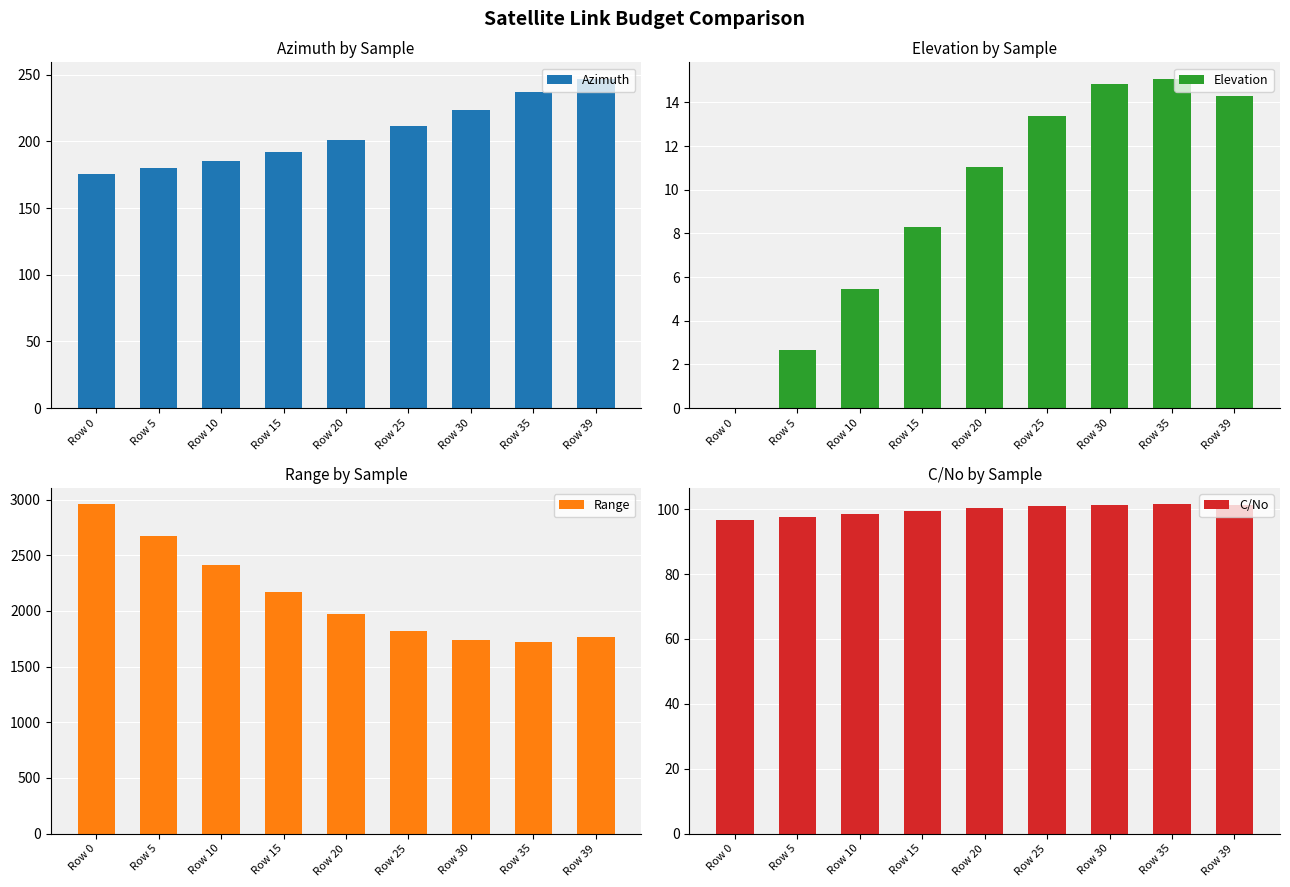

Reading left to right, extract all data points from this chart.

Azimuth: 175.5	179.9	185.4	192.3	200.9	211.5	223.7	236.8	247.0
Elevation: 0.0	2.7	5.4	8.3	11.0	13.4	14.9	15.1	14.3
Range: 2957.2	2675.7	2411.5	2173.8	1973.1	1822.2	1734.7	1720.5	1763.5
C/No: 96.8	97.7	98.6	99.5	100.3	101.0	101.5	101.5	101.3